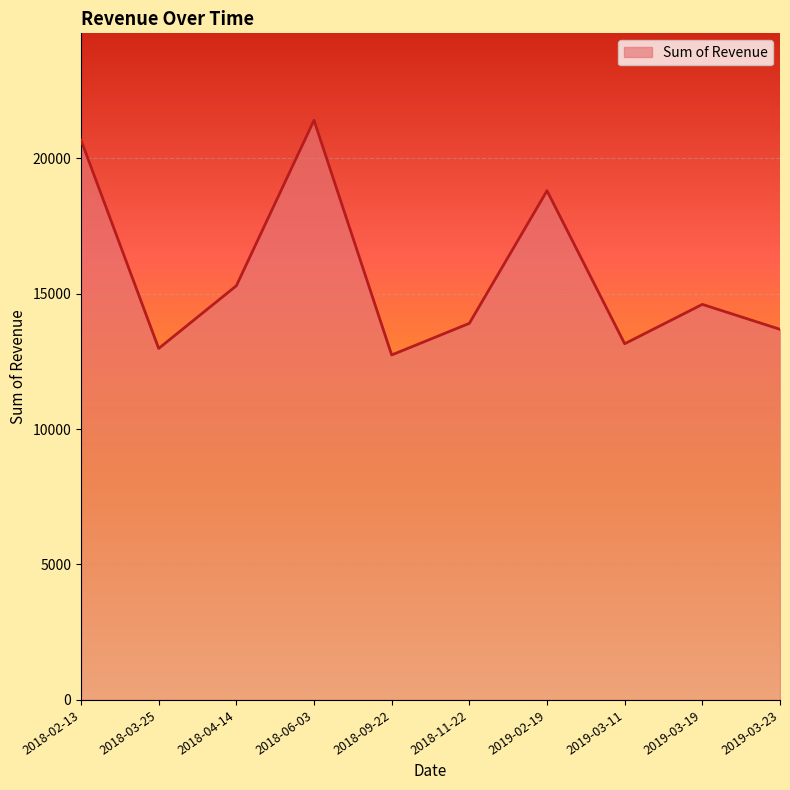

How many distinct data groups are displayed?

1